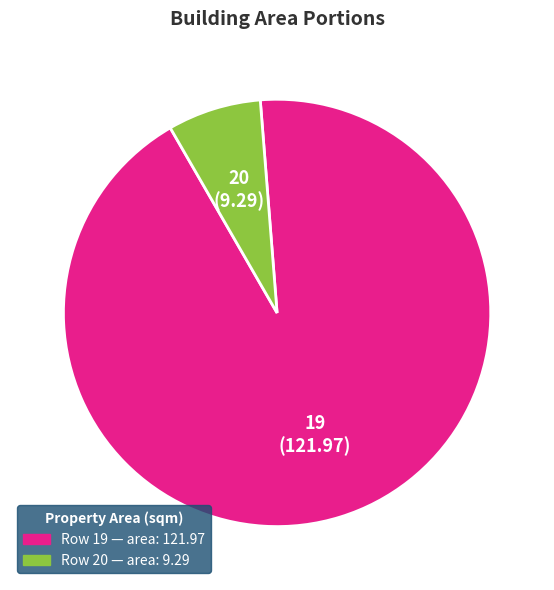

Does any single category account for the majority?

Yes